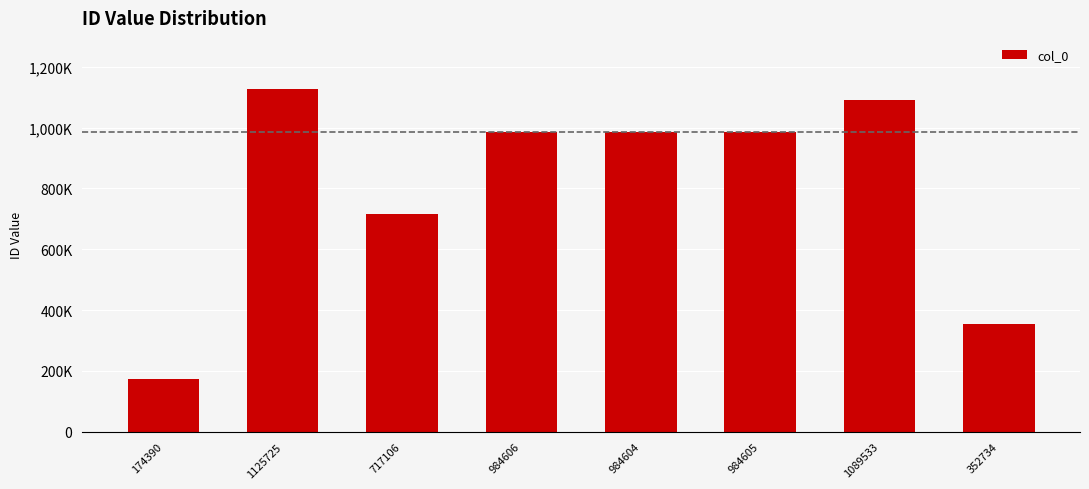

Are the bars horizontal?

No